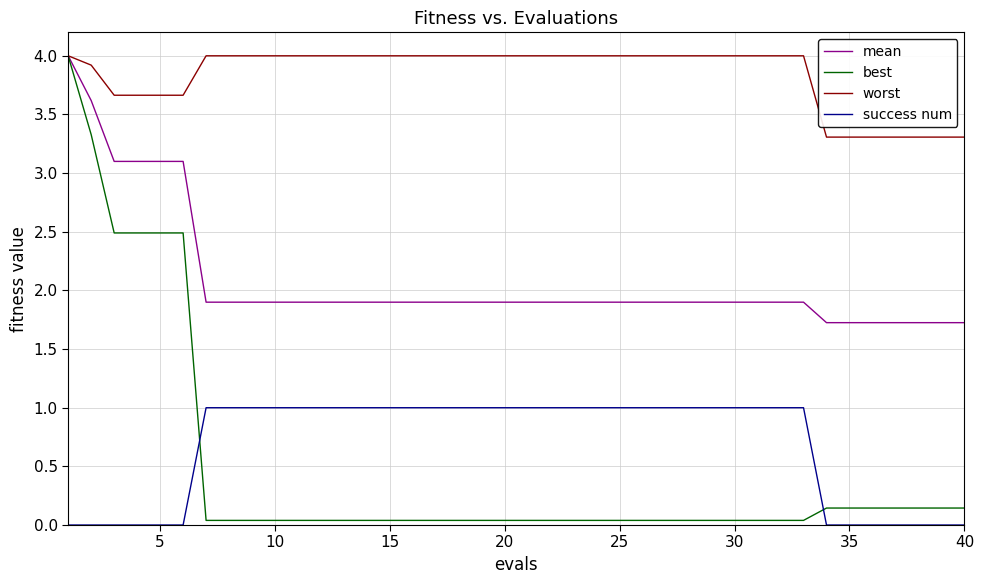

True or false: success num and mean cross at least once.

False